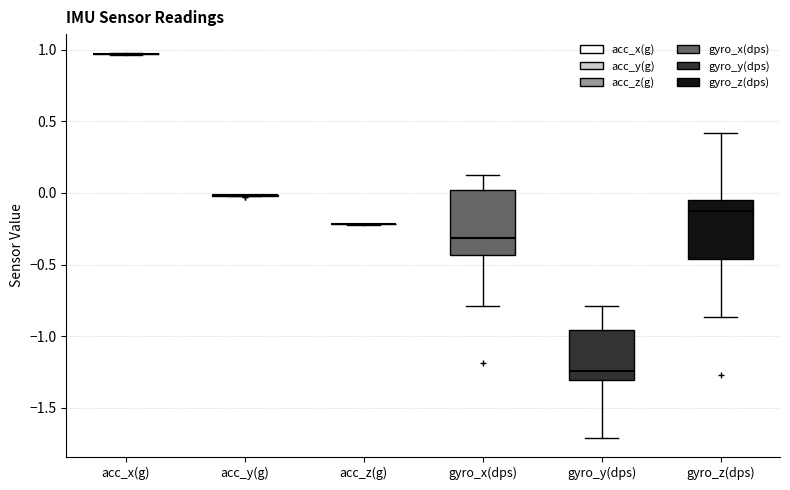

Reading left to right, read every box against the y-axis: the position of its median line, the range the box covers, and the ends of its whiskers. The values are not printed on the chart, so give them approximately, as read against the axis.

acc_x(g): box collapsed to a line at 0.95, whiskers 0.95 to 0.95
acc_y(g): box collapsed to a line at 0.00, whiskers 0.00 to 0.00
acc_z(g): box collapsed to a line at -0.20, whiskers -0.20 to -0.20
gyro_x(dps): median -0.30, box -0.45 to 0.00, whiskers -0.80 to 0.15
gyro_y(dps): median -1.25, box -1.30 to -0.95, whiskers -1.70 to -0.80
gyro_z(dps): median -0.10, box -0.45 to -0.05, whiskers -0.85 to 0.40